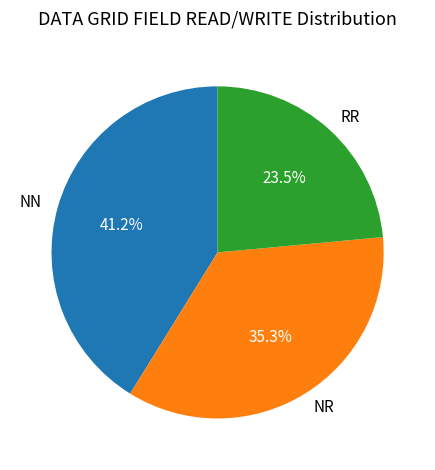

To the nearest percent, what portion does NR represent?

35%